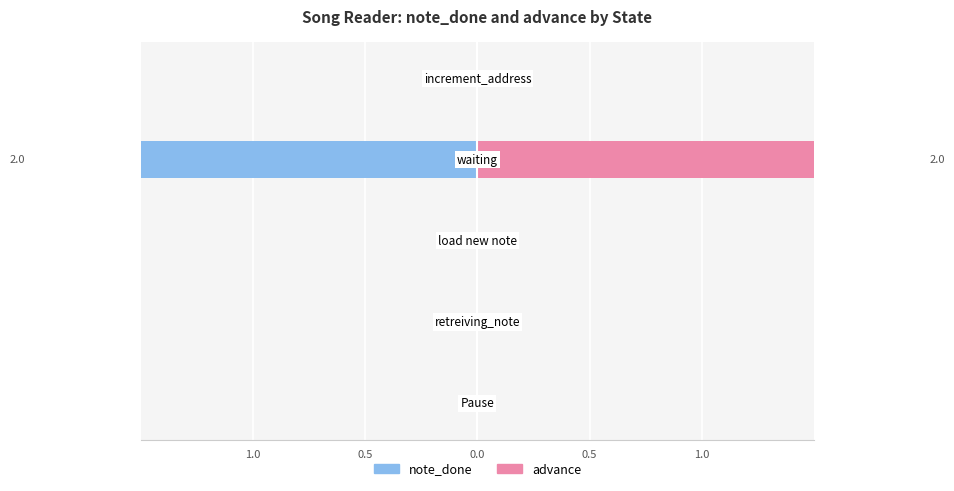

The value of note_done at 0.5 is 1. True or false?

False